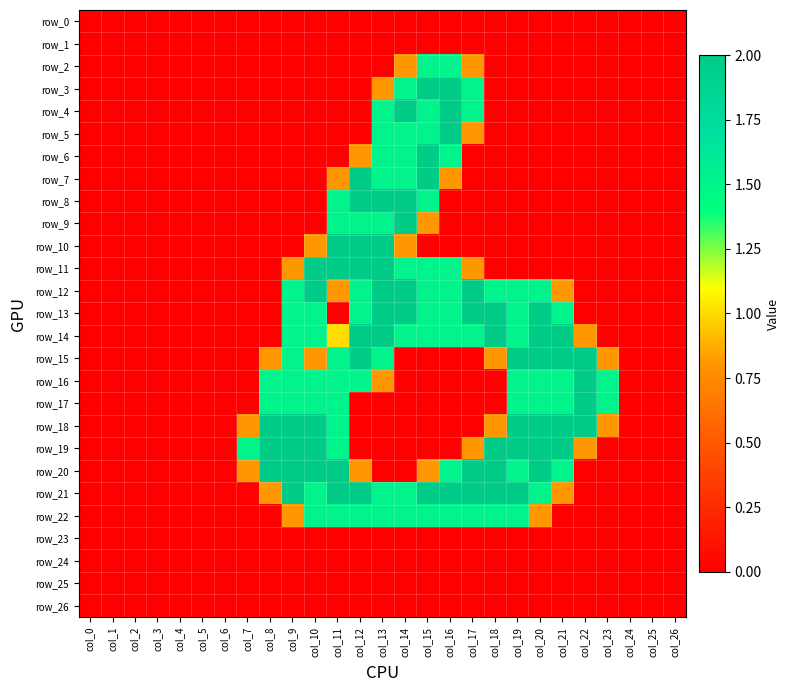

Count the number of data series in this chart.

27